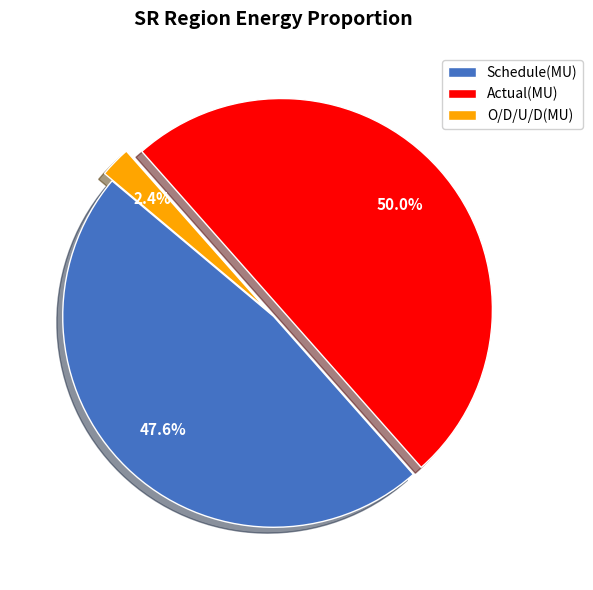

The Actual(MU) slice represents 60% of the pie. True or false?

False